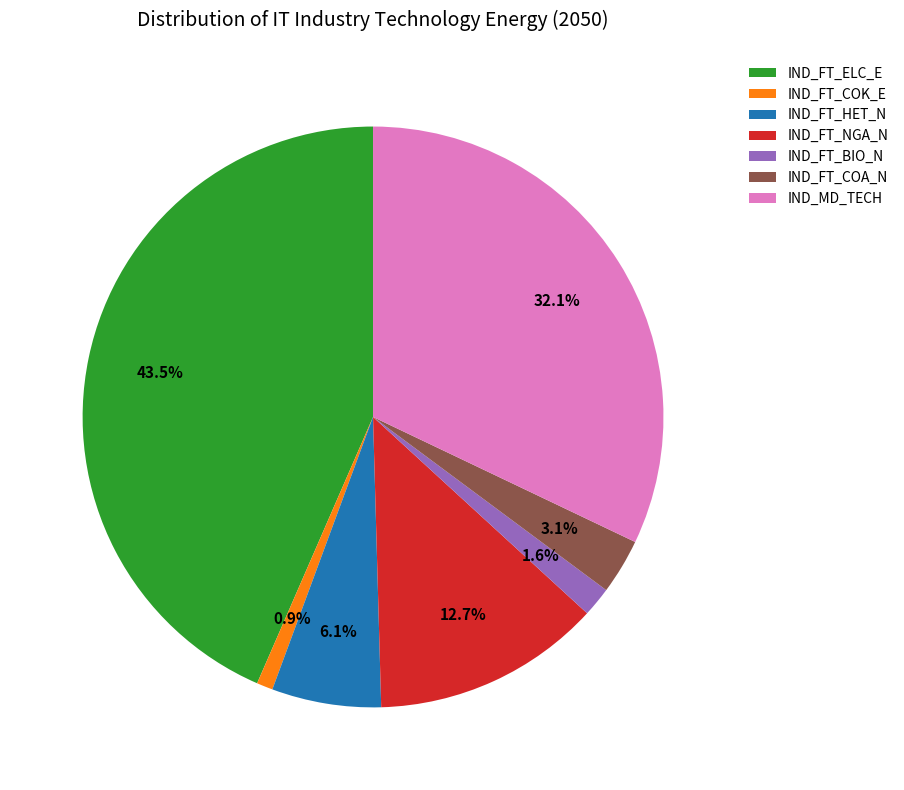

What is the smallest slice in the pie chart?

IND_FT_COK_E